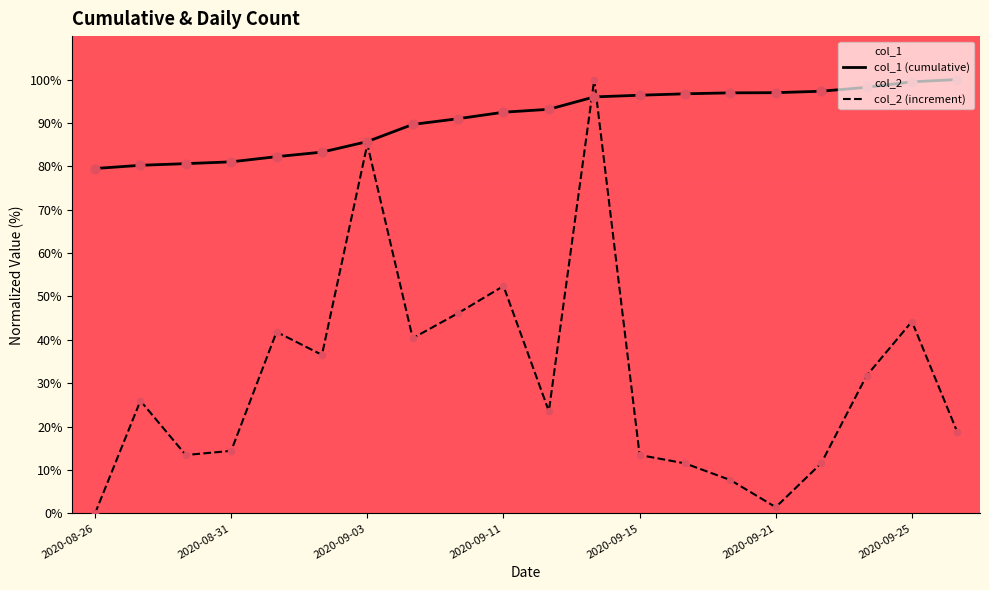

At which category is the sum across all series the highest?

11